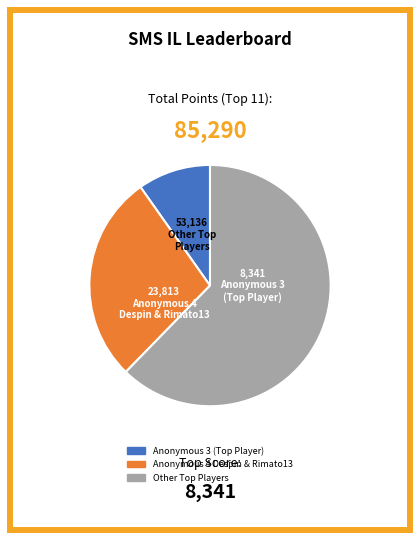

Does any single category account for the majority?

Yes